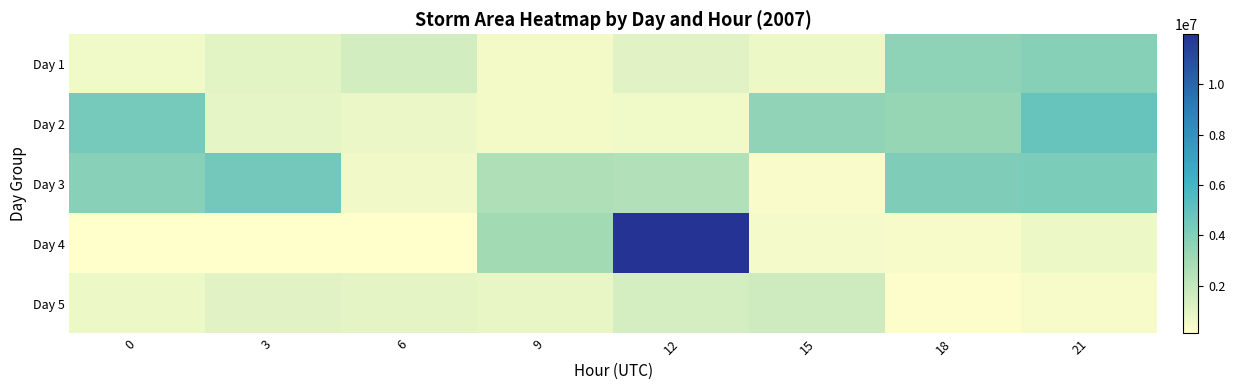

What is the maximum value shown in the chart?

11985625